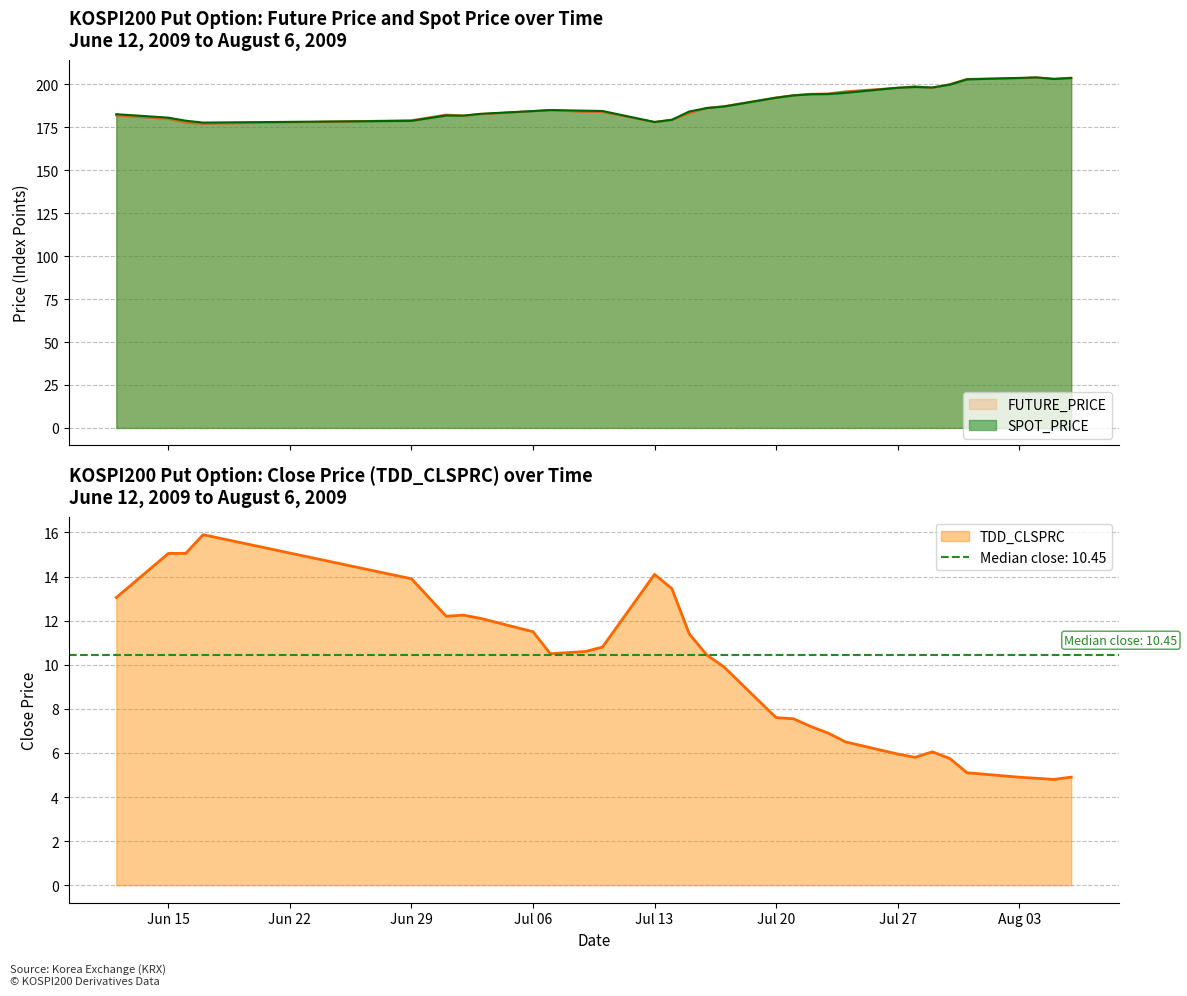

What is the minimum value for TDD_CLSPRC?

4.8